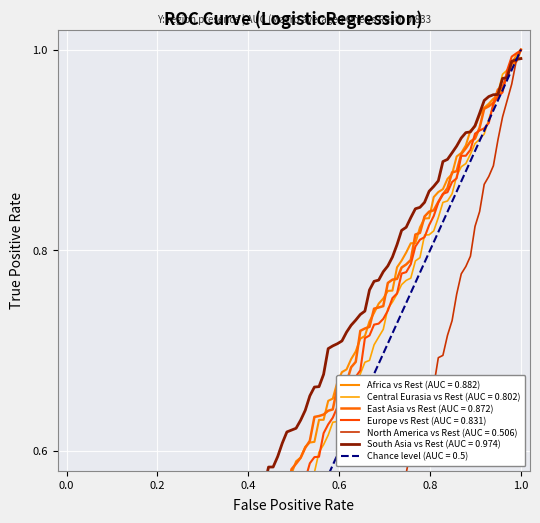

How many lines are shown in the chart?

6